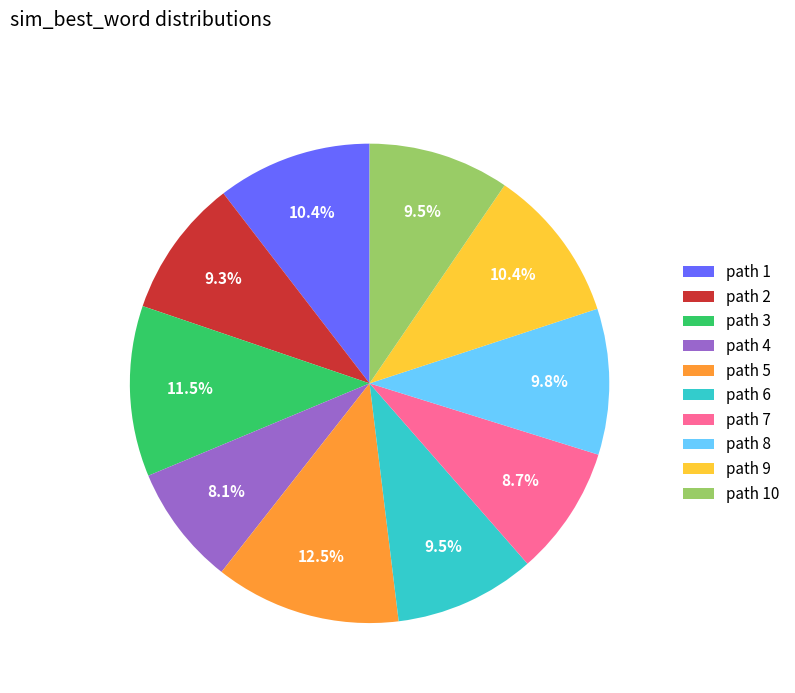

Is path 1 the majority of the pie?

No